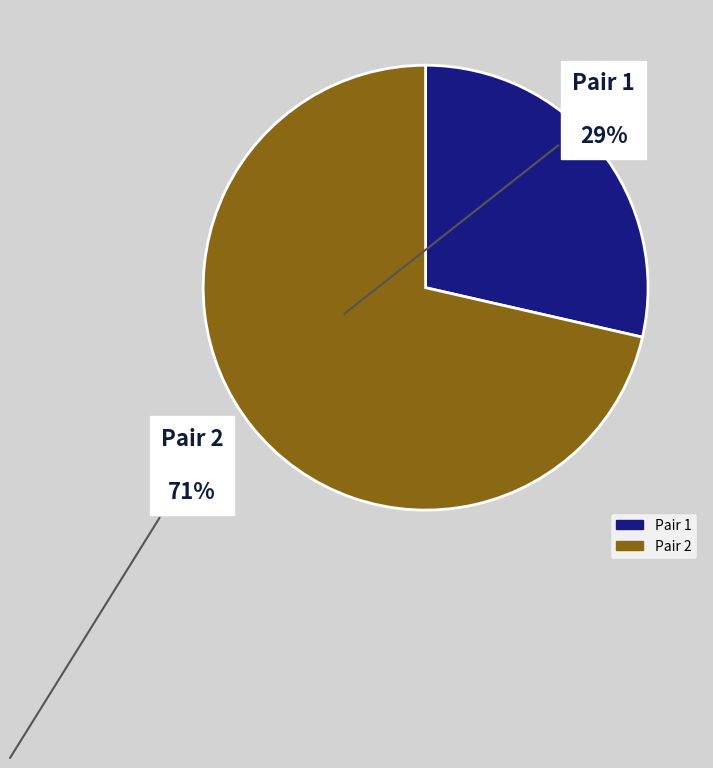

Which slice represents more than half of the pie?

Pair 2